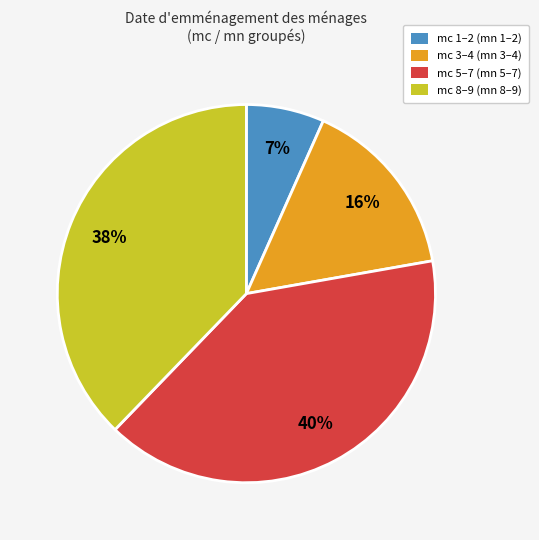

Is there any slice that represents more than half of the pie?

No